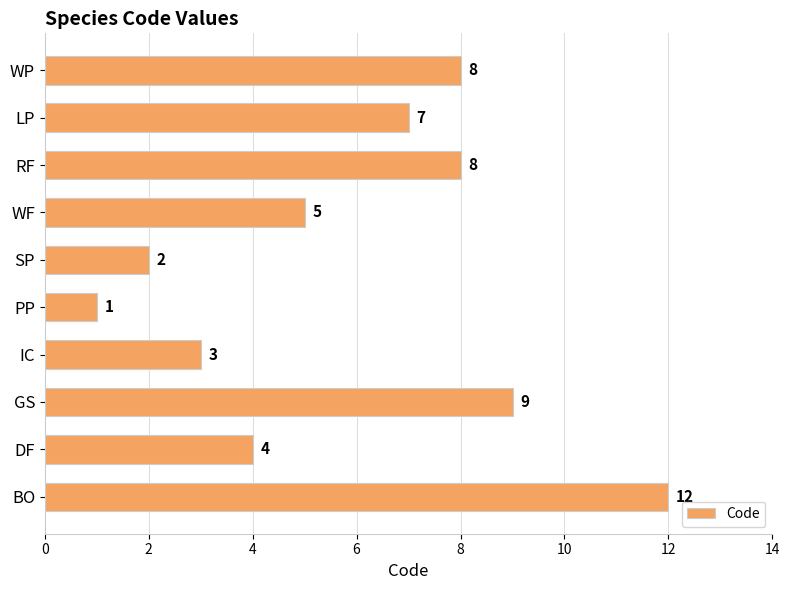

At which category does the chart reach its minimum across all series?

PP